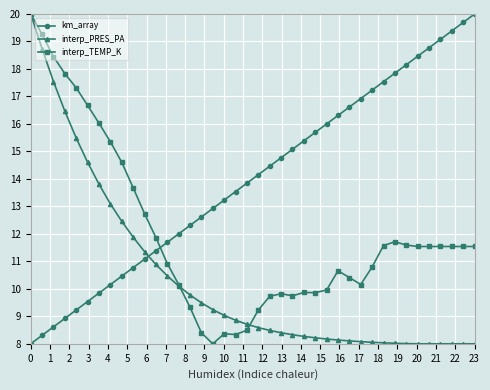

What is the minimum value for km_array?

8.0